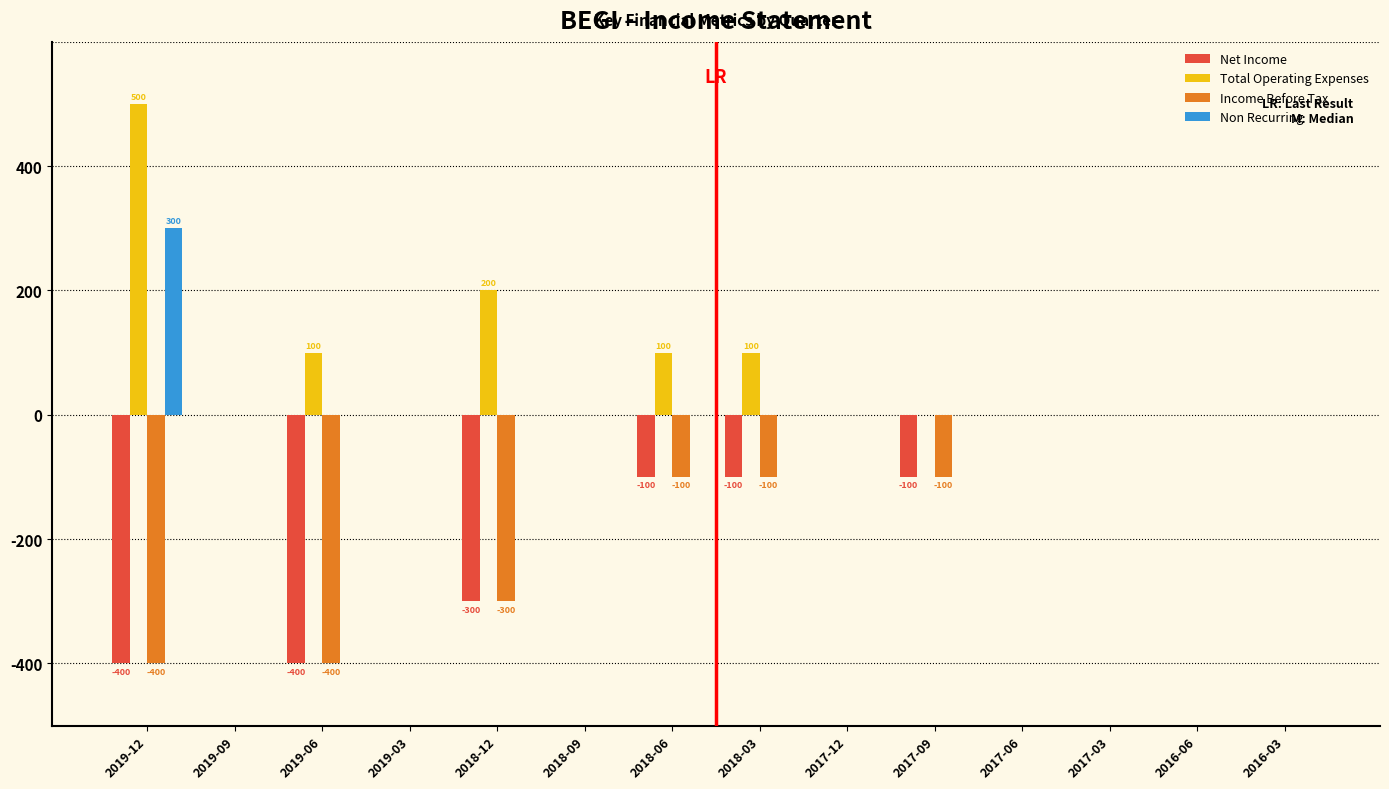

Which series has the largest total across all categories?

Total Operating Expenses